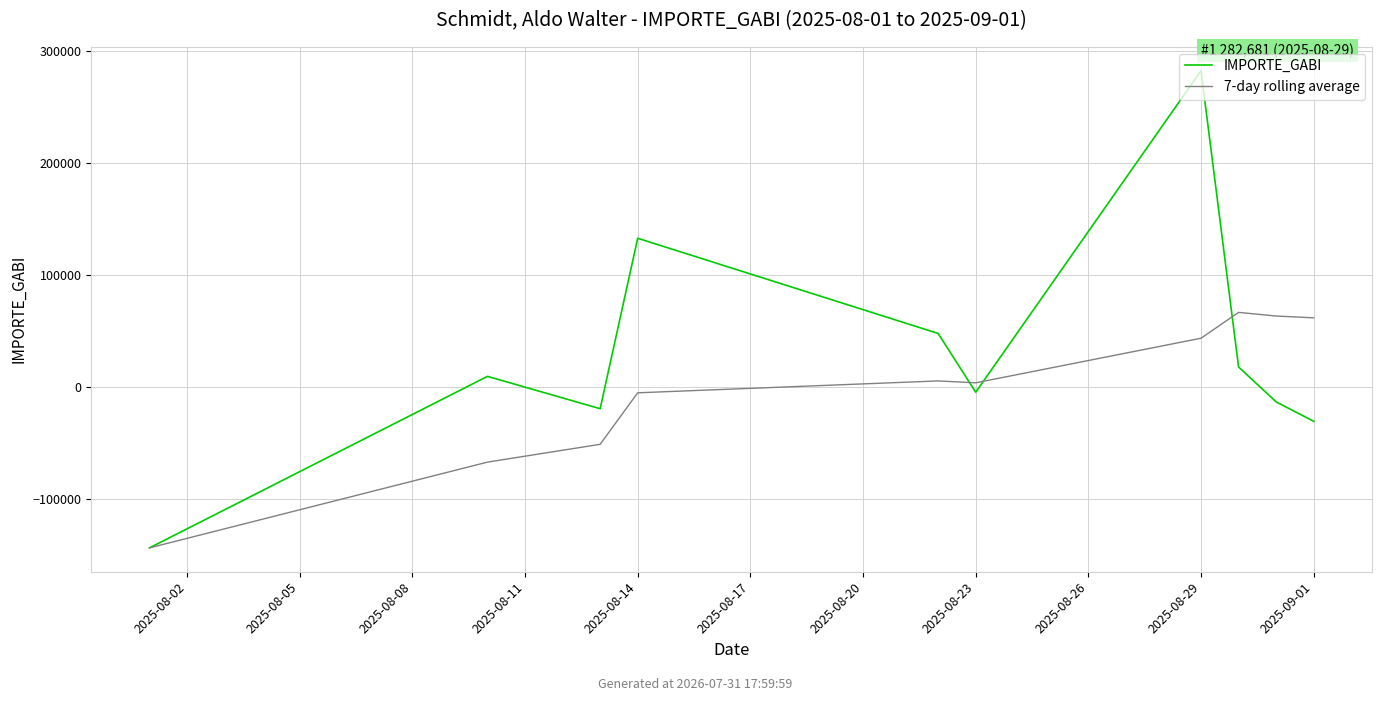

Reading right to left, what are all the values shown in this chart?

IMPORTE_GABI: -30480.2	-13138.0	18010.3	282681.0	-4512.2	47993.4	133004.9	-19236.9	9666.9	-143550.3
7-day rolling average: 61937.0	63543.2	66801.1	43721.0	3894.3	5575.6	-5028.8	-51040.1	-66941.7	-143550.3